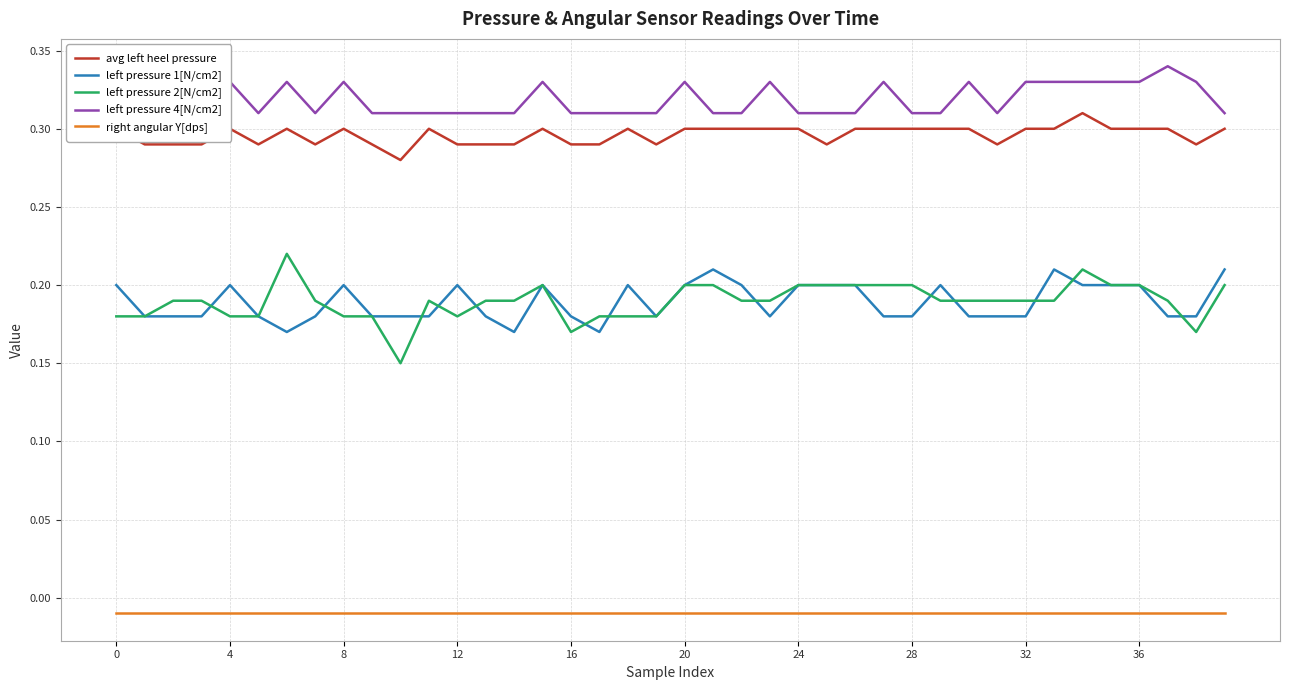

The value of left pressure 4[N/cm2] at 31 is 0.3. True or false?

True